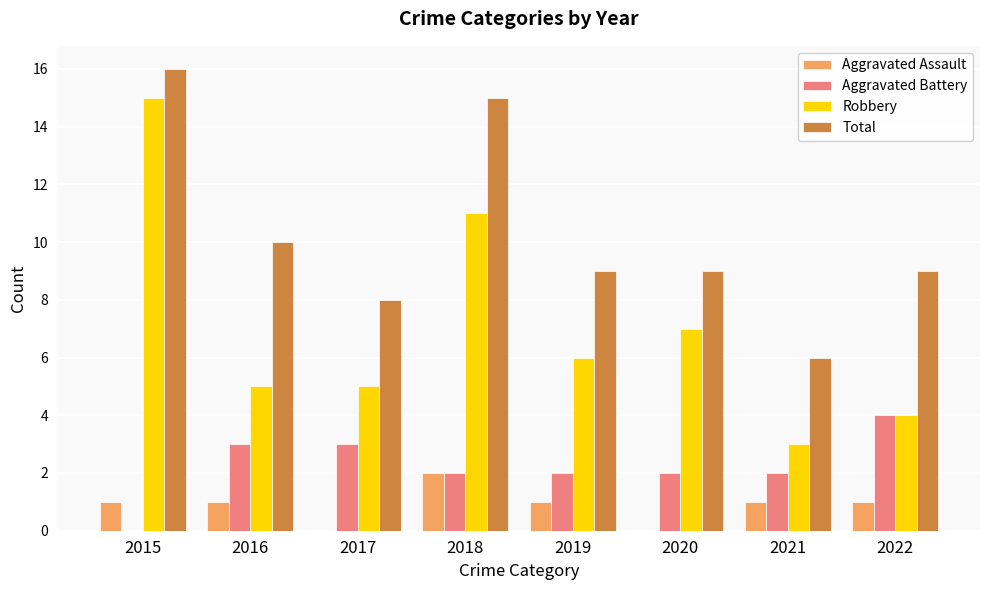

At which category is the sum across all series the highest?

2015